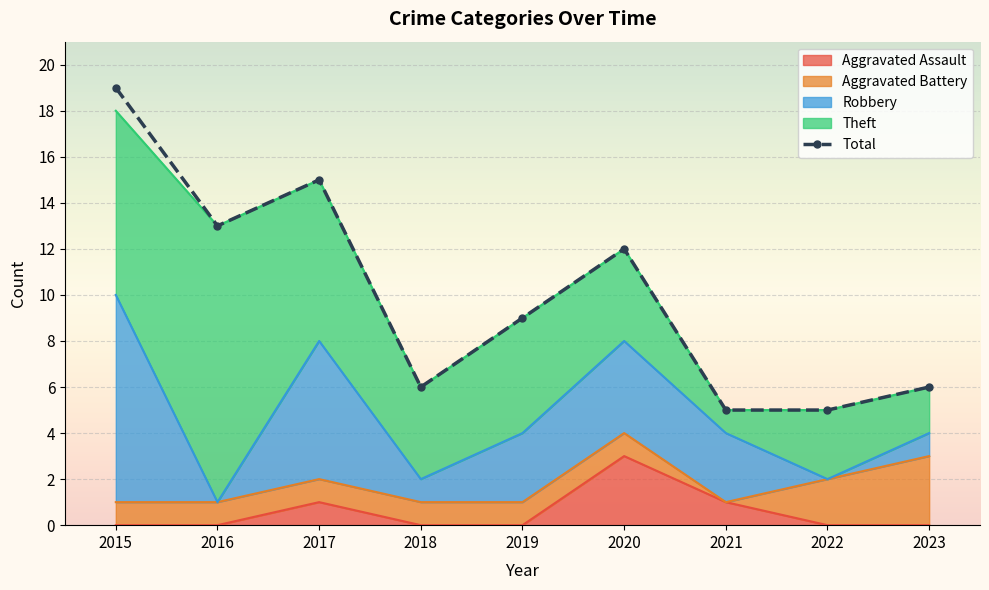

What is the value of the Robbery point at the 1st from the left?

9